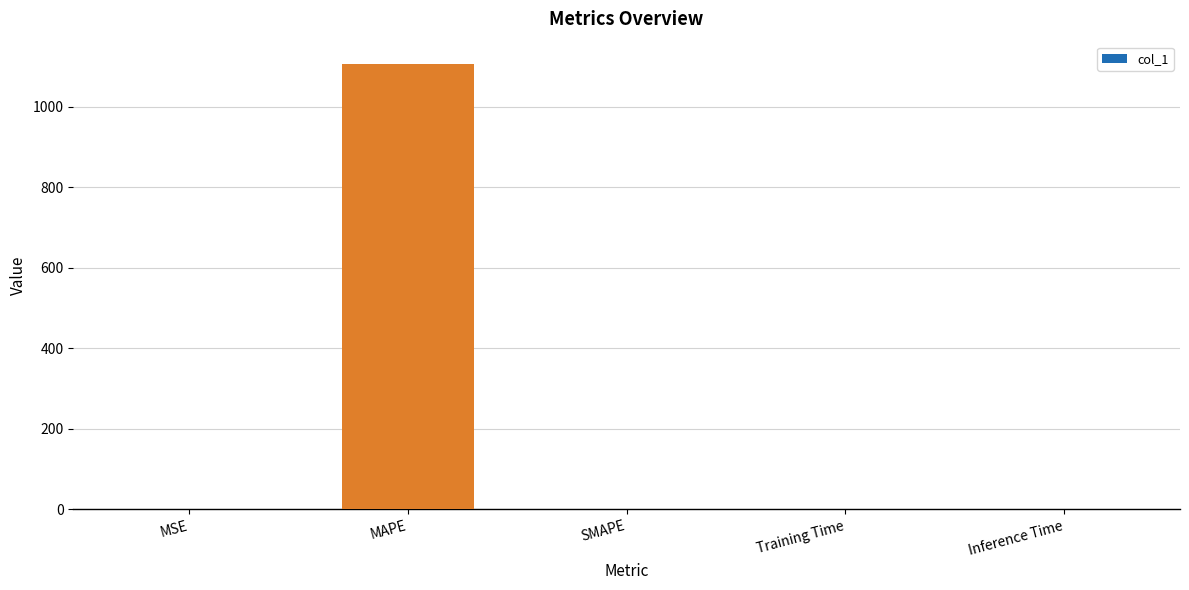

True or false: the data shows 1106.2 at MAPE.

True